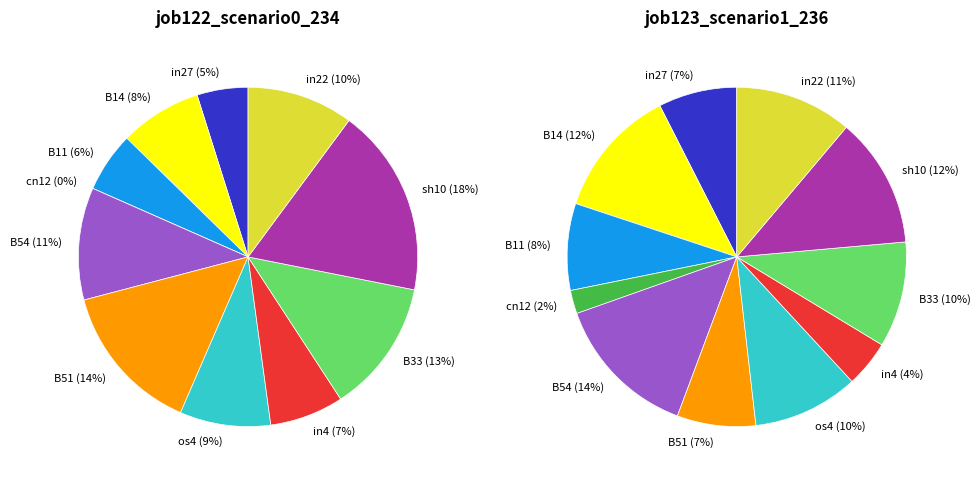

What percentage is the in4 slice, to the nearest percent?

7%